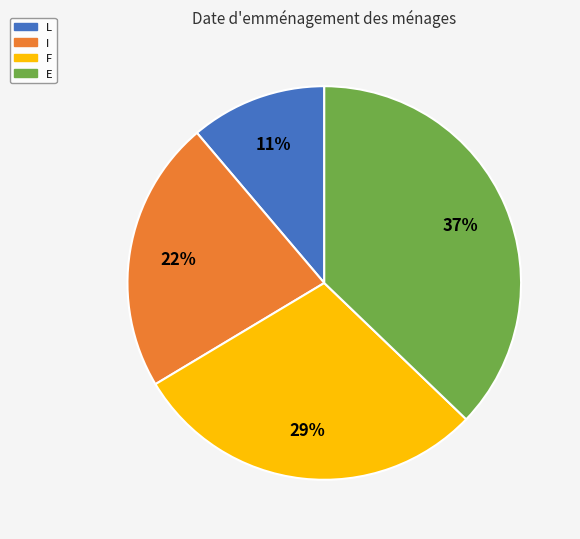

Do L and I together represent more than half of the pie?

No